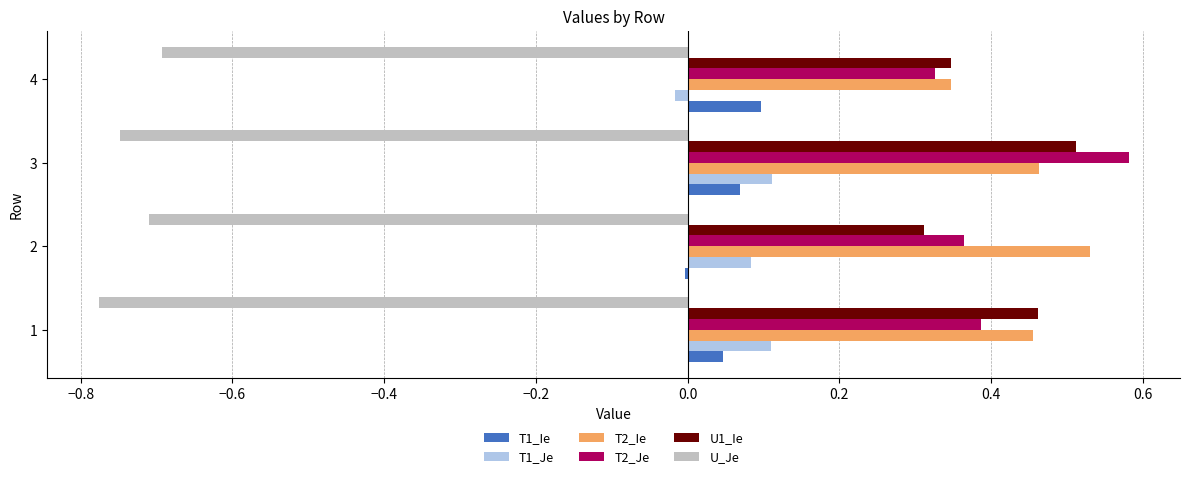

What are all the series names shown in the legend?

T1_Ie, T1_Je, T2_Ie, T2_Je, U1_Ie, U_Je